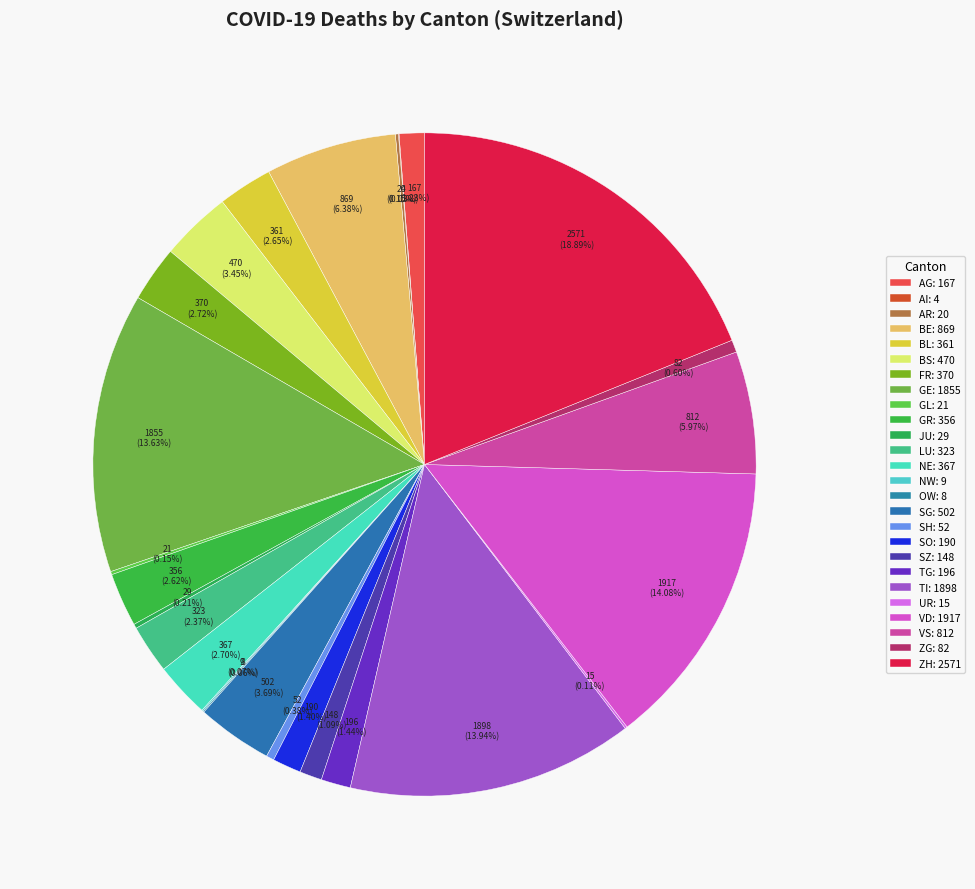

Rank the categories by value from highest to lowest.

ZH, VD, TI, GE, BE, VS, SG, BS, FR, NE, BL, GR, LU, TG, SO, AG, SZ, ZG, SH, JU, GL, AR, UR, NW, OW, AI